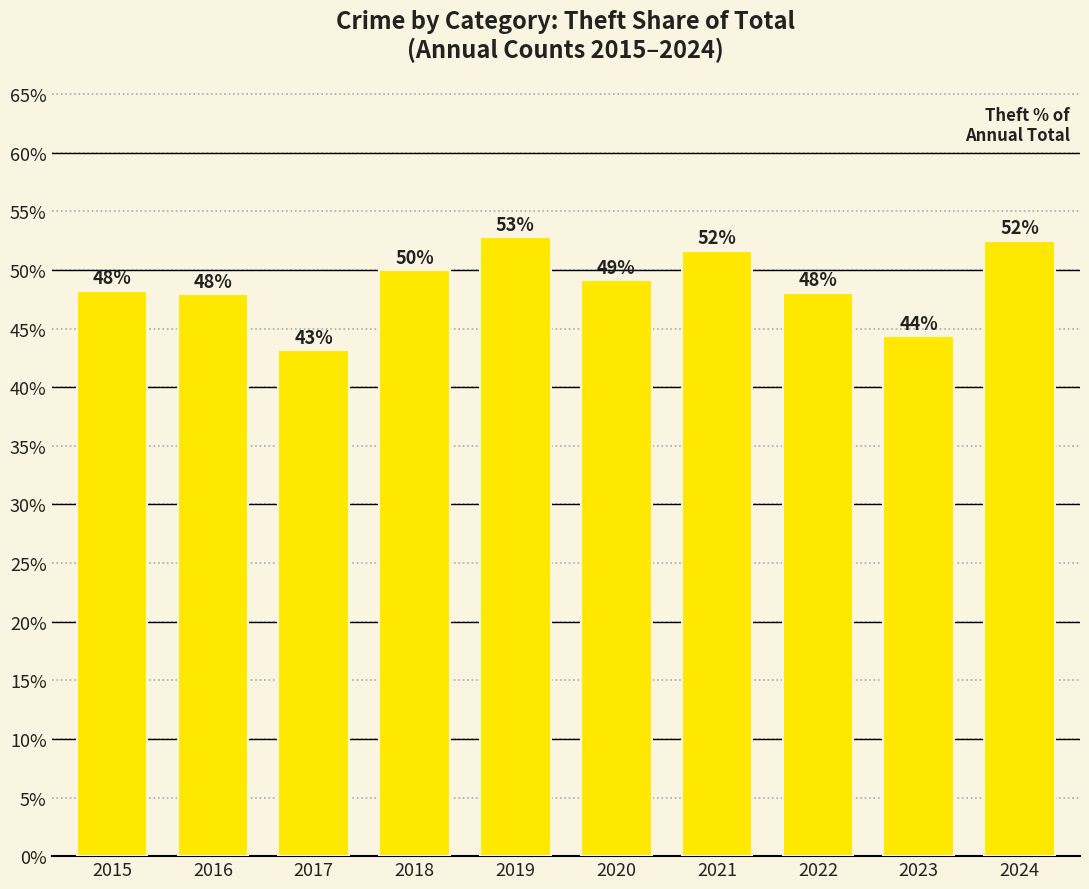

Does the chart contain any negative values?

No